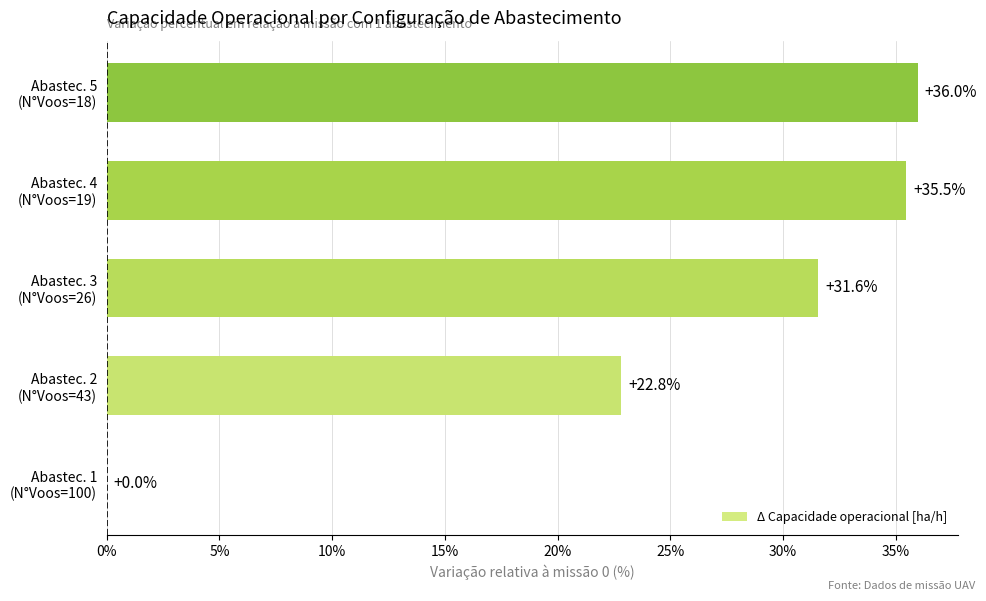

At which label is the value closest to 17?

Abastec. 2
(N°Voos=43)